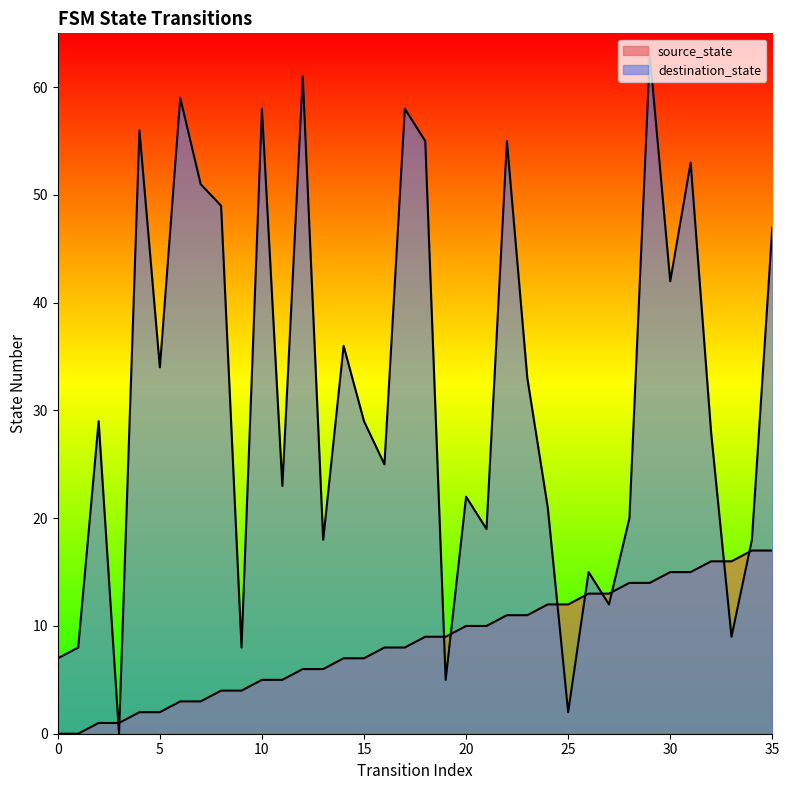

What is the value of the destination_state point at the 11th from the left?

58